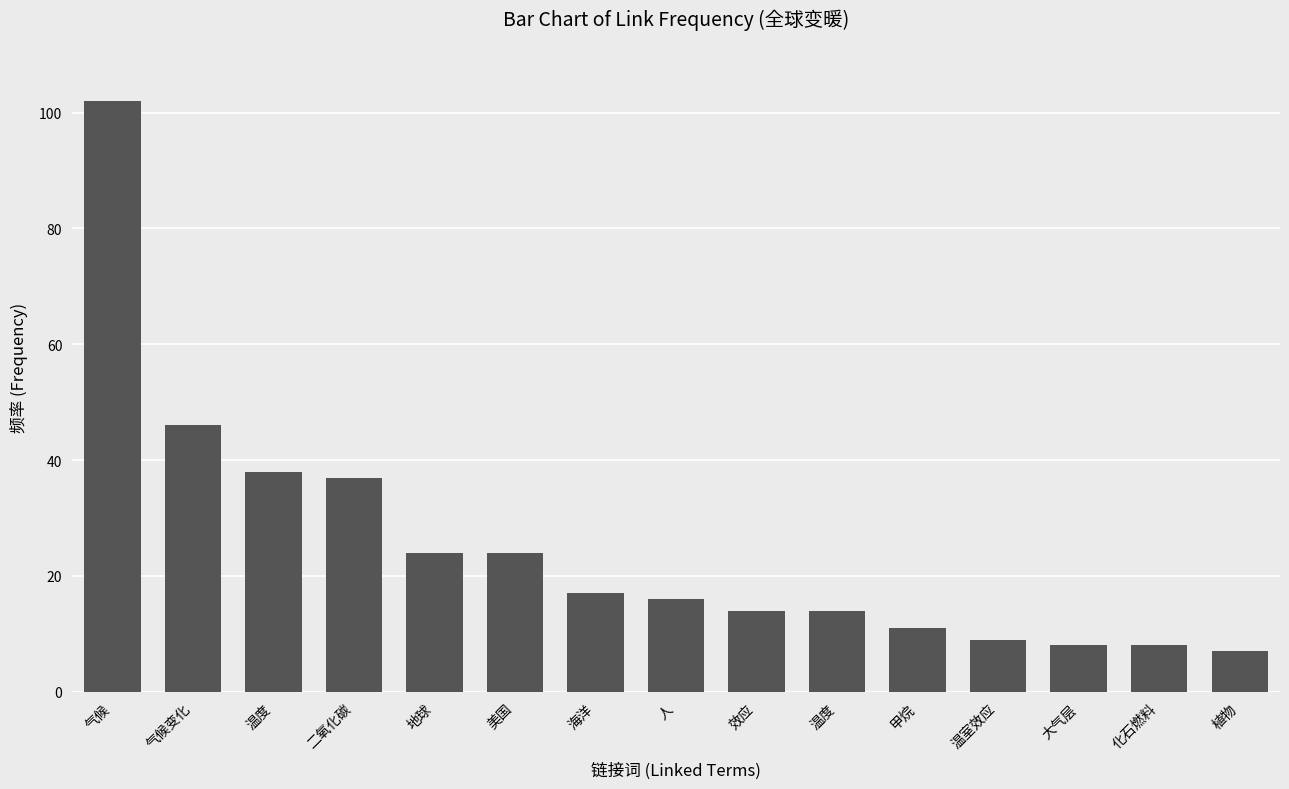

Read the value at 气候.

102